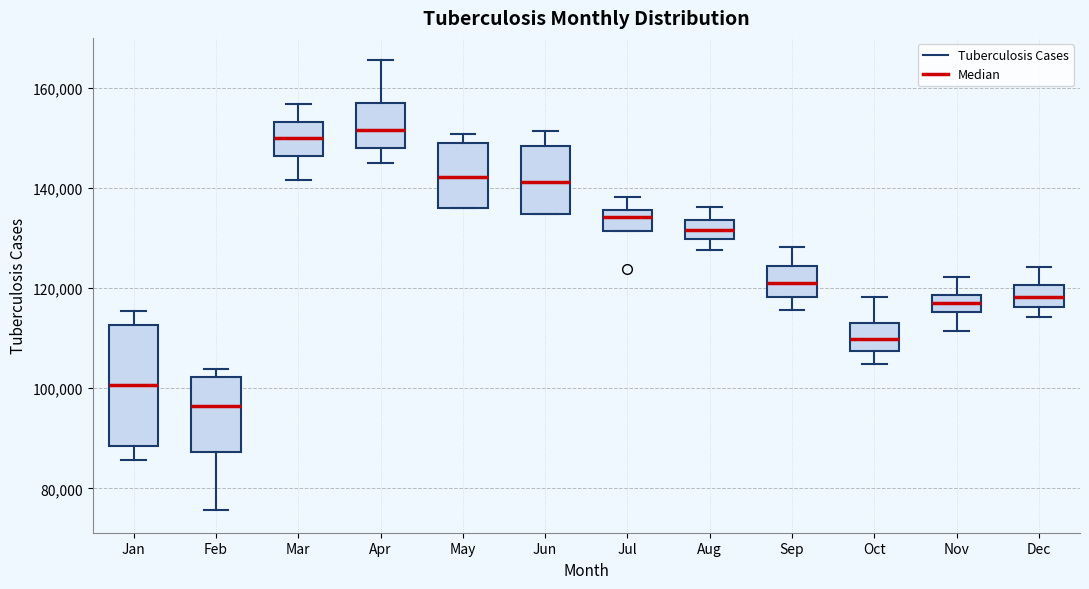

Where is the upper edge of the box for Jun on the y-axis? The values are not printed on the chart, so give them approximately, as read against the axis.

148000